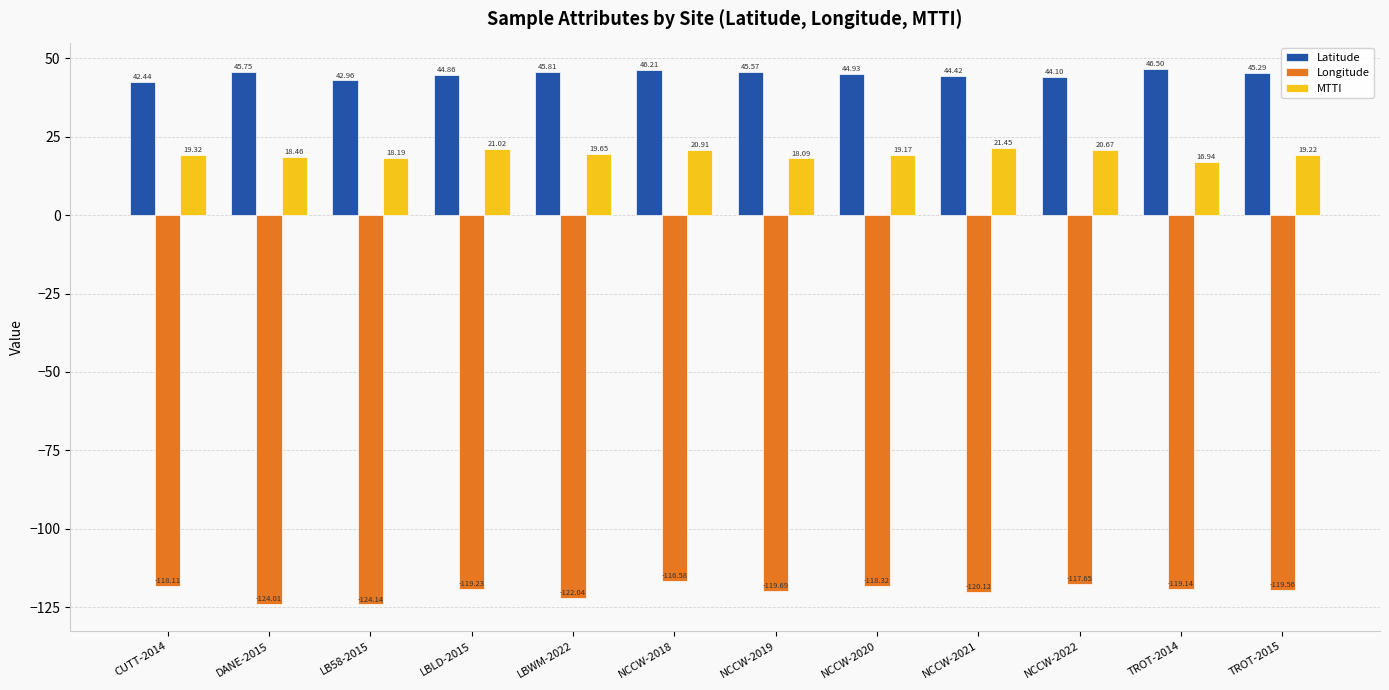

Which category has the highest value across all series?

TROT-2014